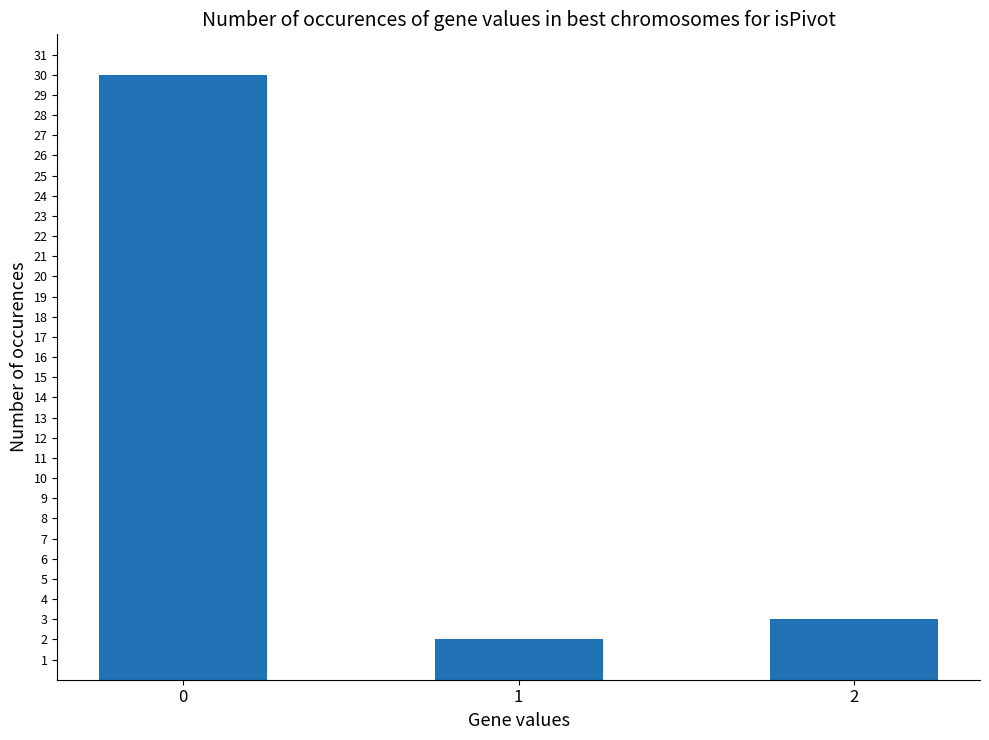

What is the change in value from 1 to 2?

+1